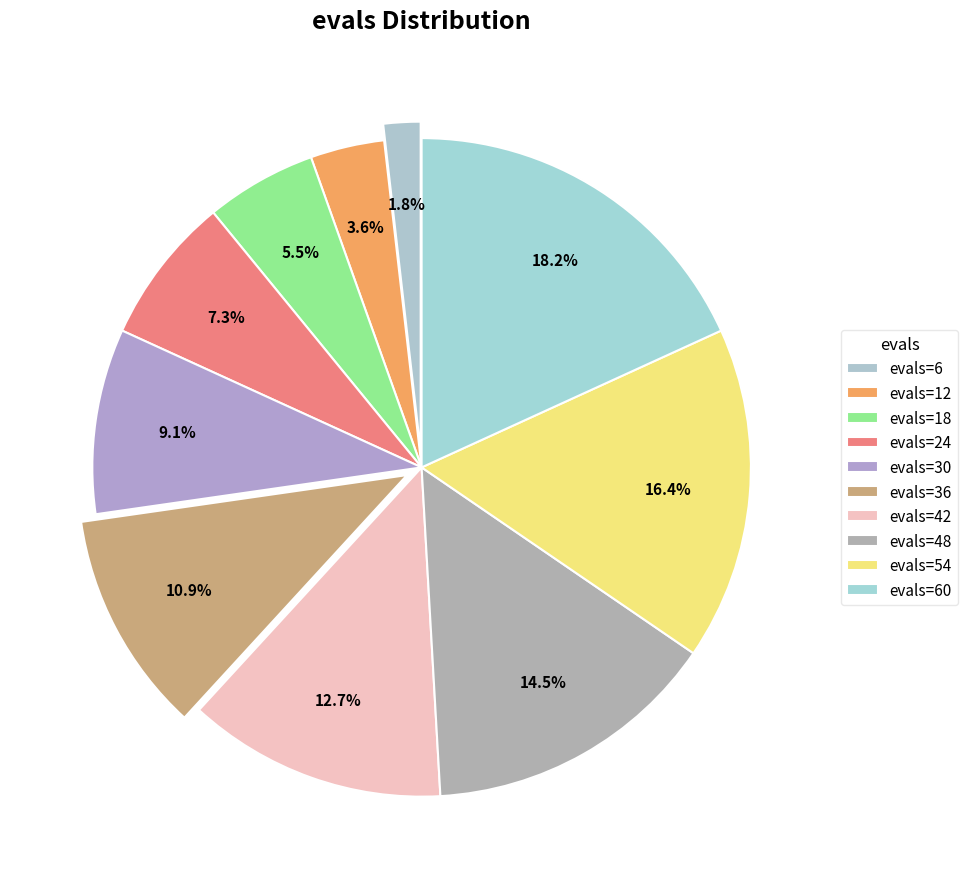

To the nearest percent, what is the combined percentage of evals=6 and evals=54?

18%